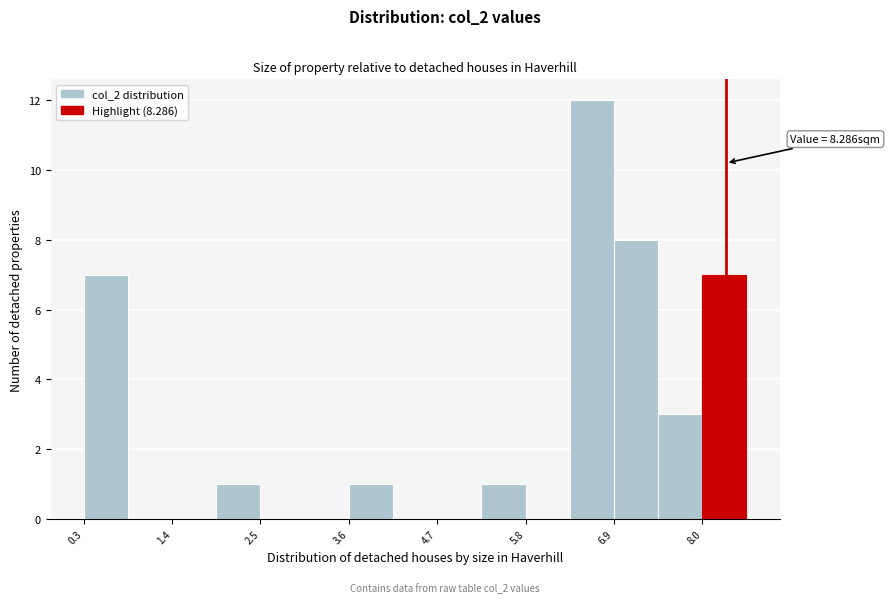

Around what value on the x-axis is the tallest bar? Give the approximate position of its centre, as read against the axis.

6.6